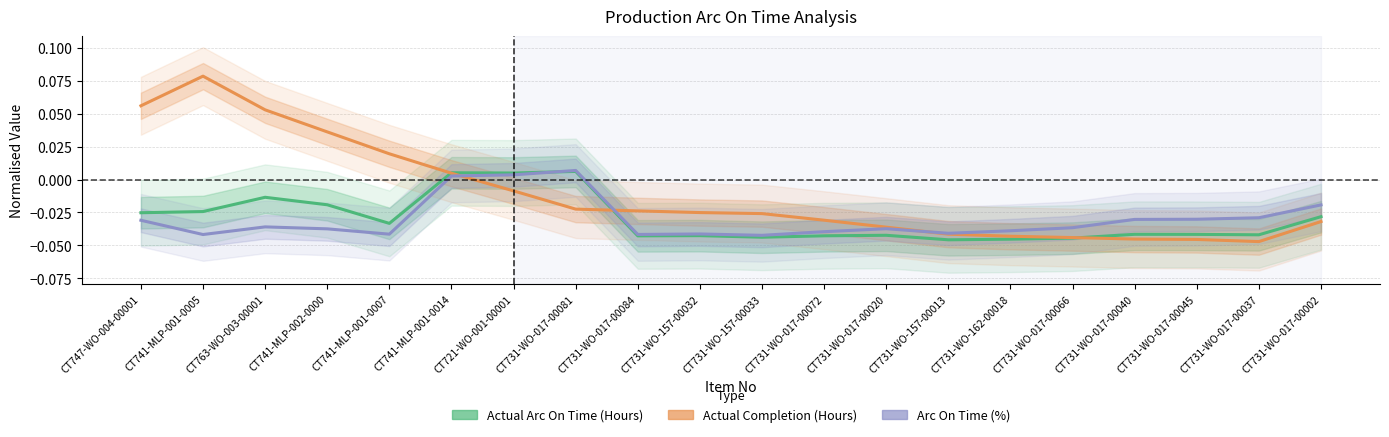

Count the number of data series in this chart.

3